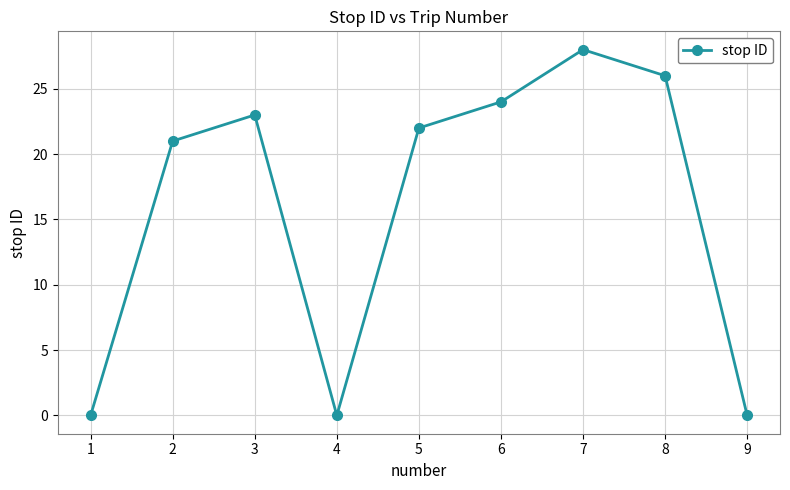

The chart shows a value of 32 at 2. True or false?

False